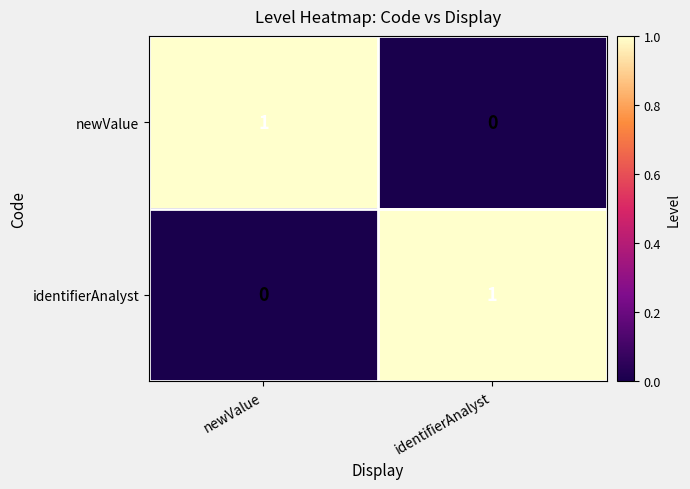

Reading right to left, what are all the values shown in this chart?

newValue: 0	1
identifierAnalyst: 1	0